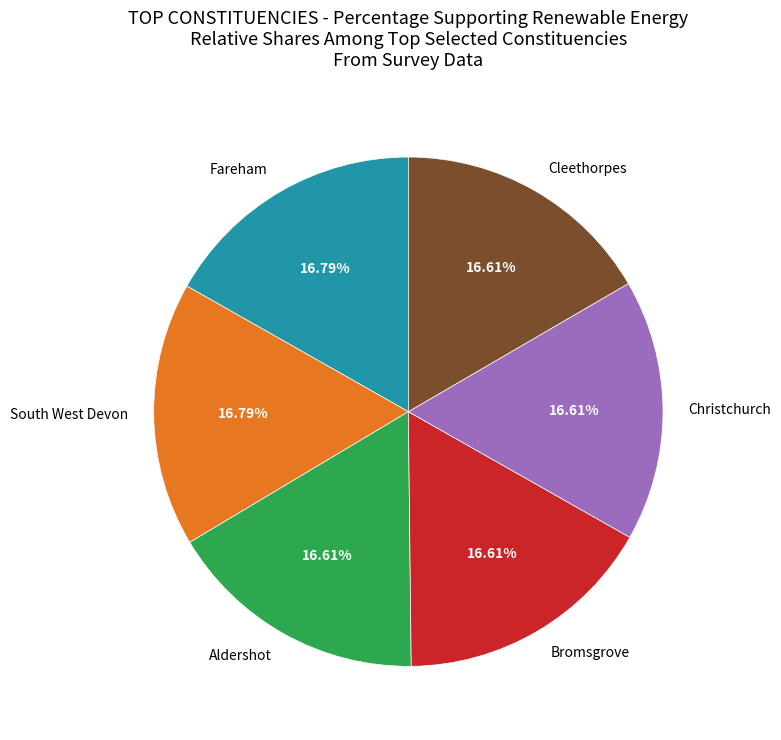

Does Cleethorpes account for over 50% of the chart?

No